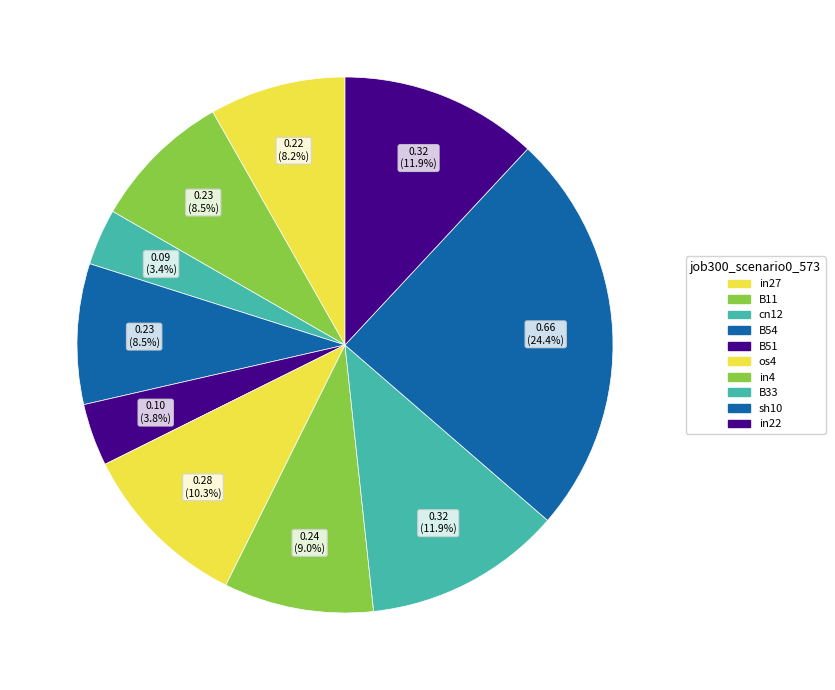

What is the total percentage of in22 and in27?

20.2%